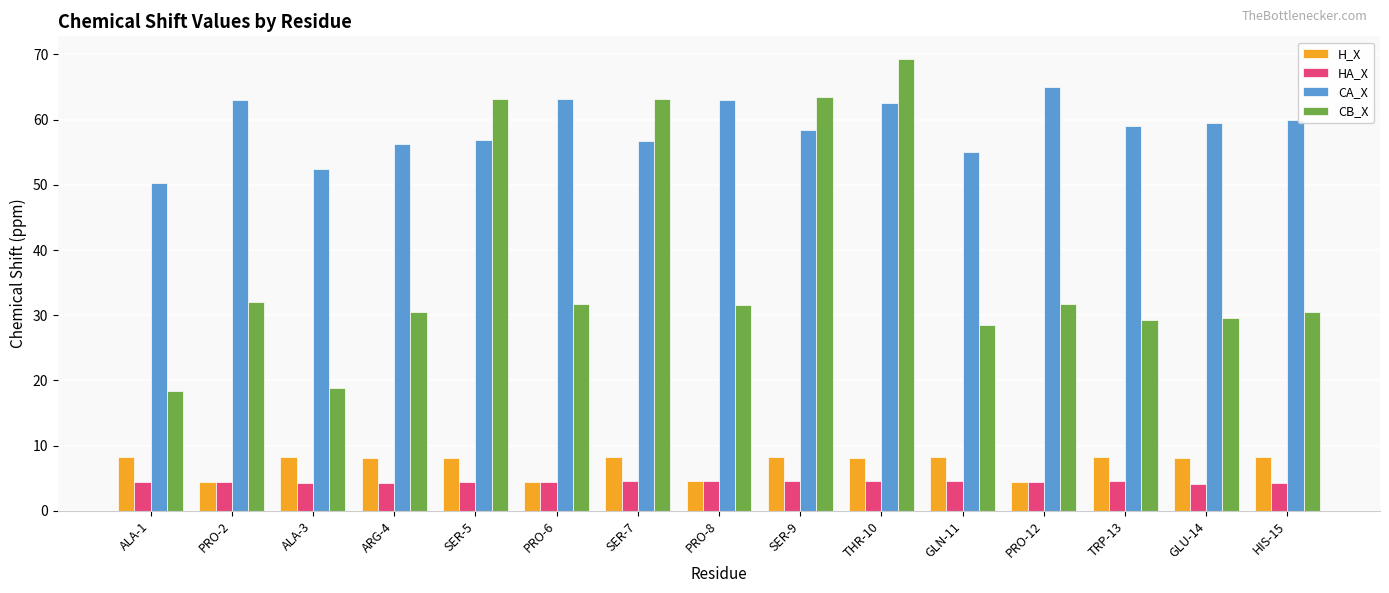

The HA_X series shows 7.0 at GLN-11. True or false?

False